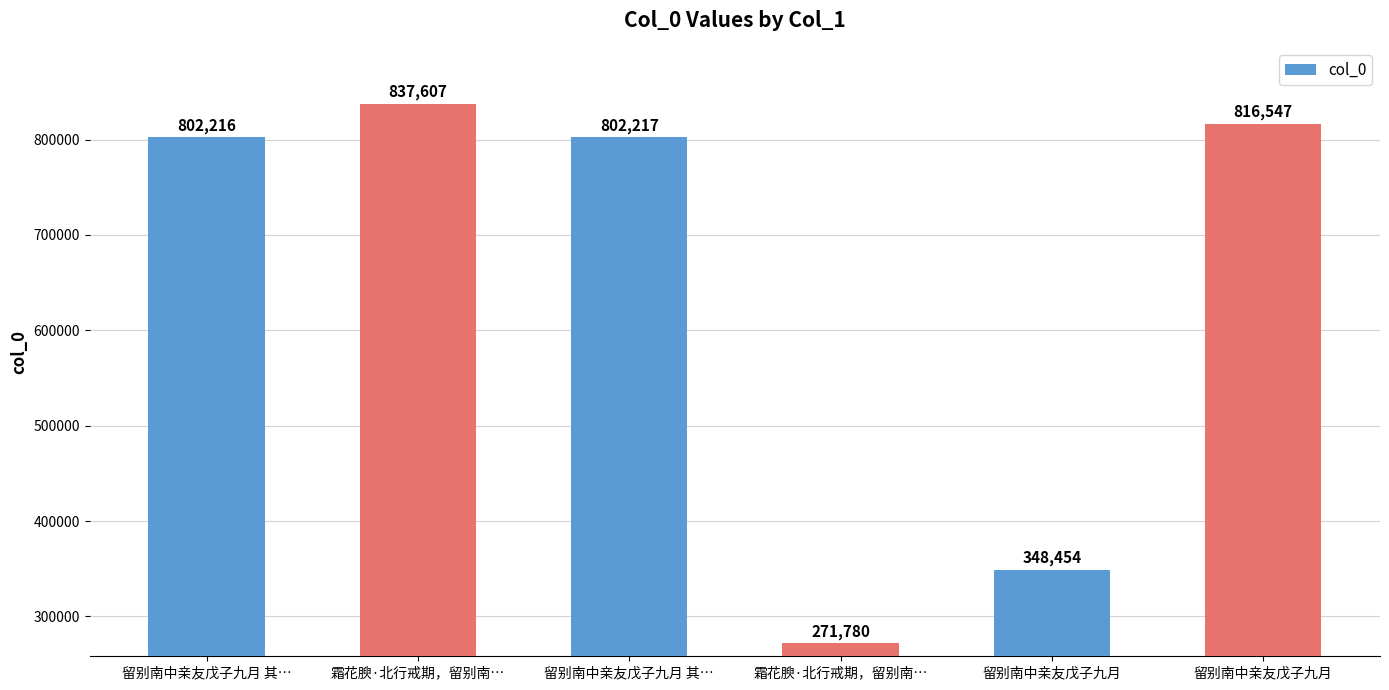

How many categories are shown in the chart?

6